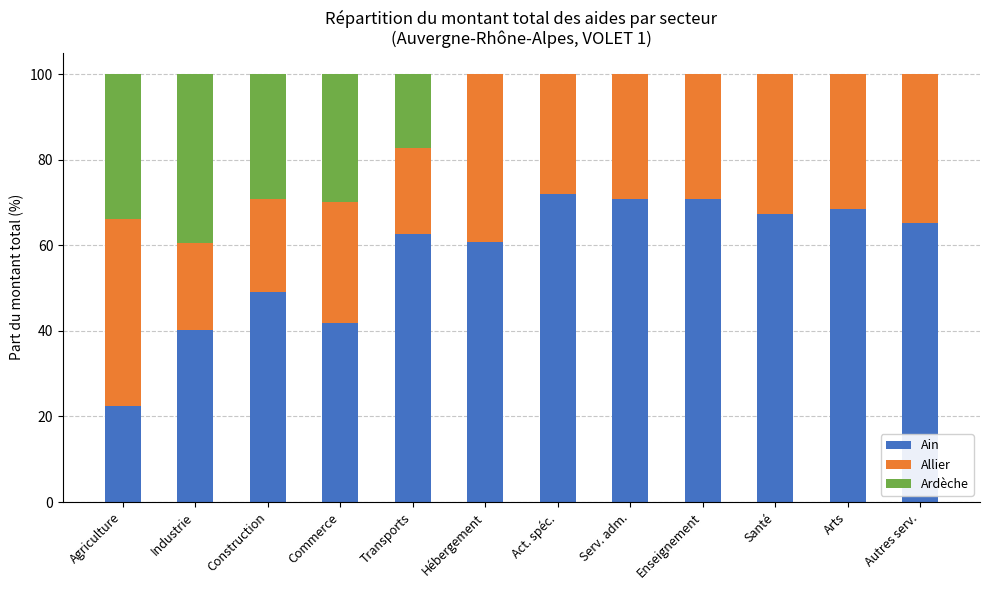

What is the total value across all series at Enseignement?

100.0